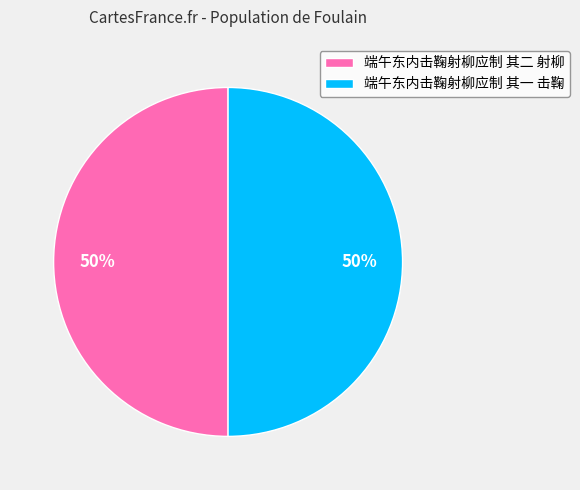

To the nearest percent, what is the average slice percentage?

50%